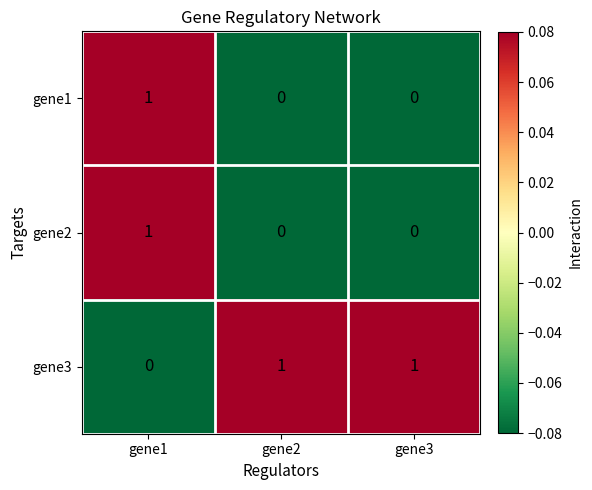

Which series has the largest total across all categories?

gene3